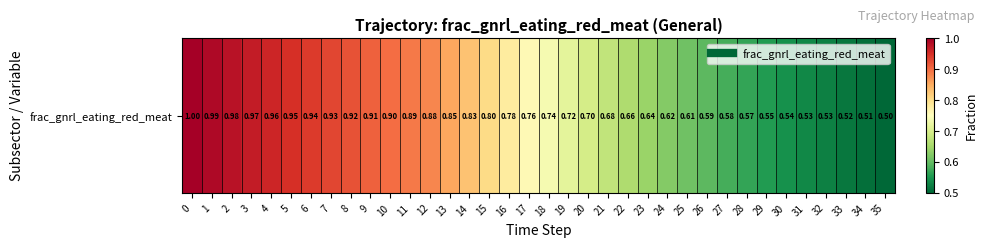

Rank the categories by value from highest to lowest.

0, 1, 2, 3, 4, 5, 6, 7, 8, 9, 10, 11, 12, 13, 14, 15, 16, 17, 18, 19, 20, 21, 22, 23, 24, 25, 26, 27, 28, 29, 30, 31, 32, 33, 34, 35